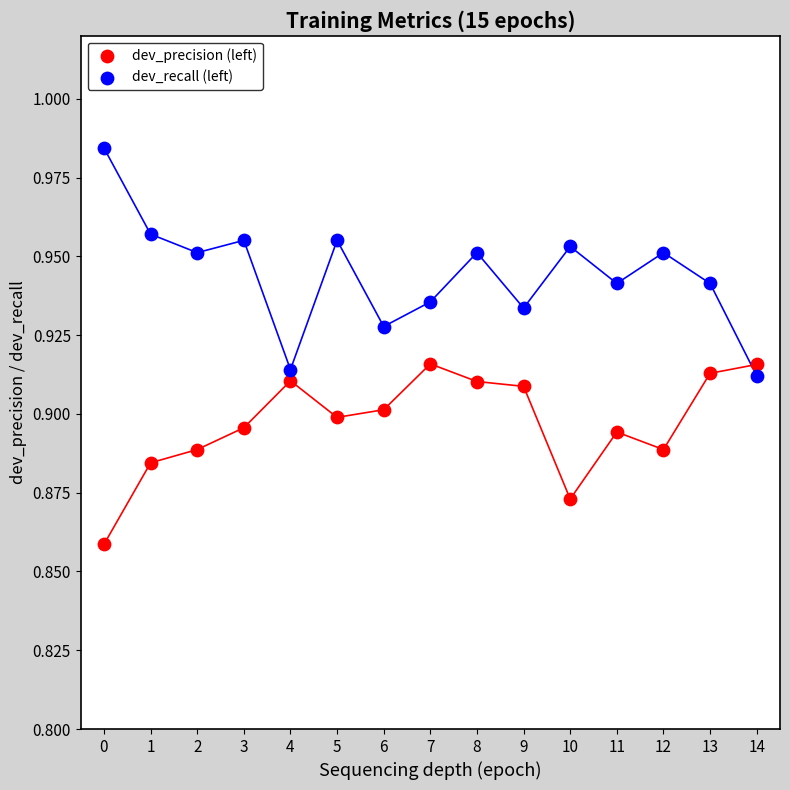

Which series contains the highest Y value?

dev_recall (left)